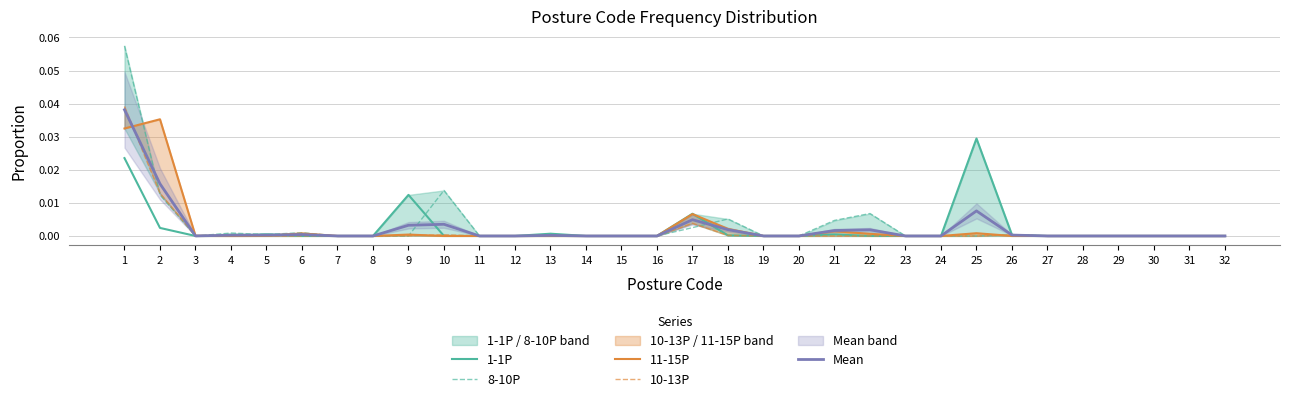

True or false: 8-10P has more than 0 points higher than both neighbors.

True